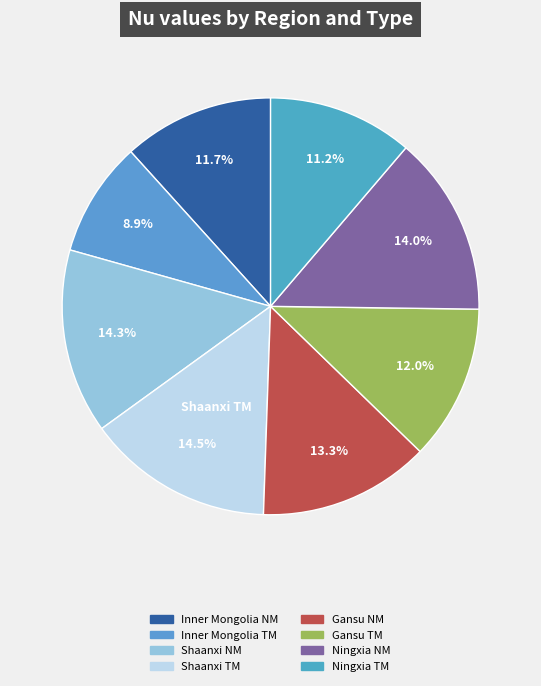

What is the largest slice in the pie chart?

Shaanxi TM